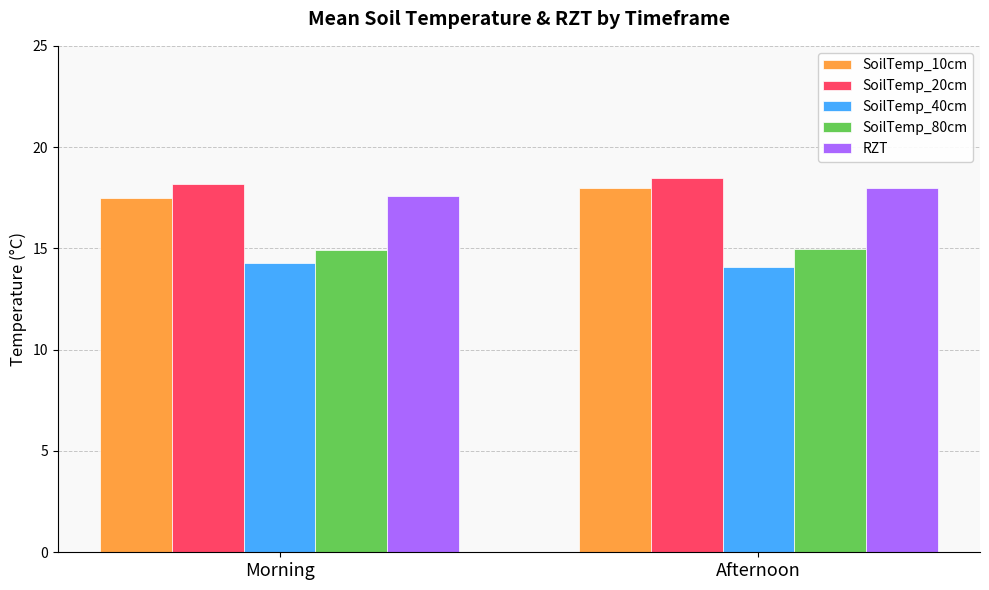

What is the sum of the SoilTemp_40cm values at Afternoon and Morning?

28.4